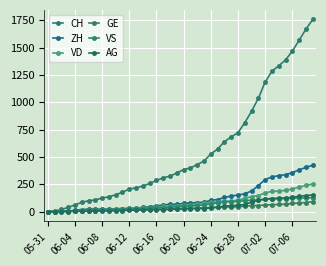

Does the chart display data point markers on the line(s)?

Yes